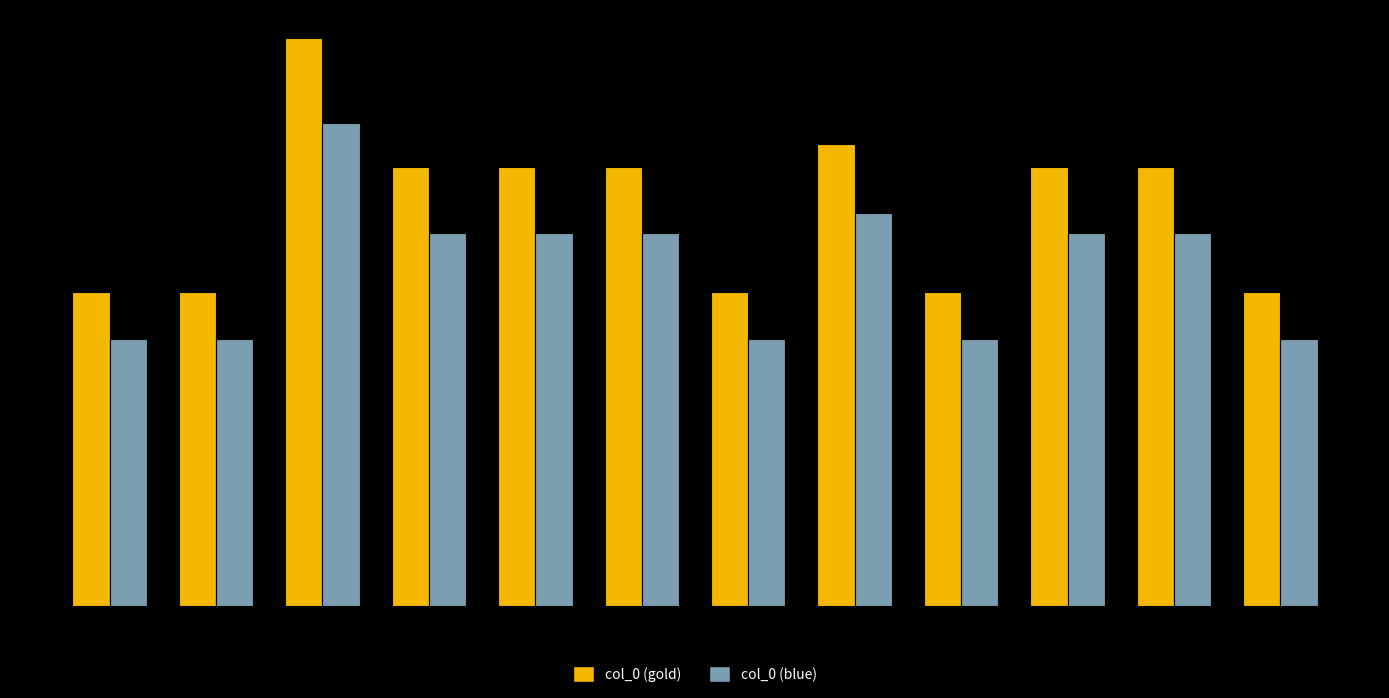

Does the chart contain any negative values?

No